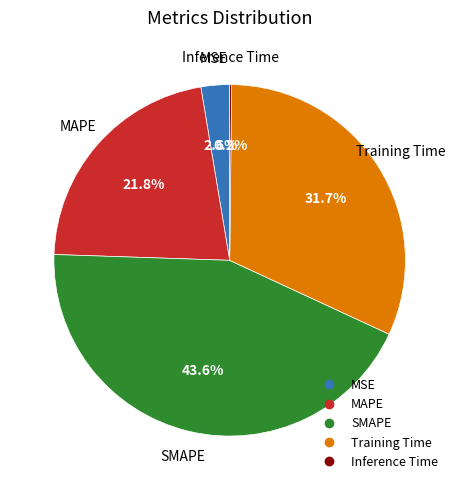

Does any single category account for the majority?

No